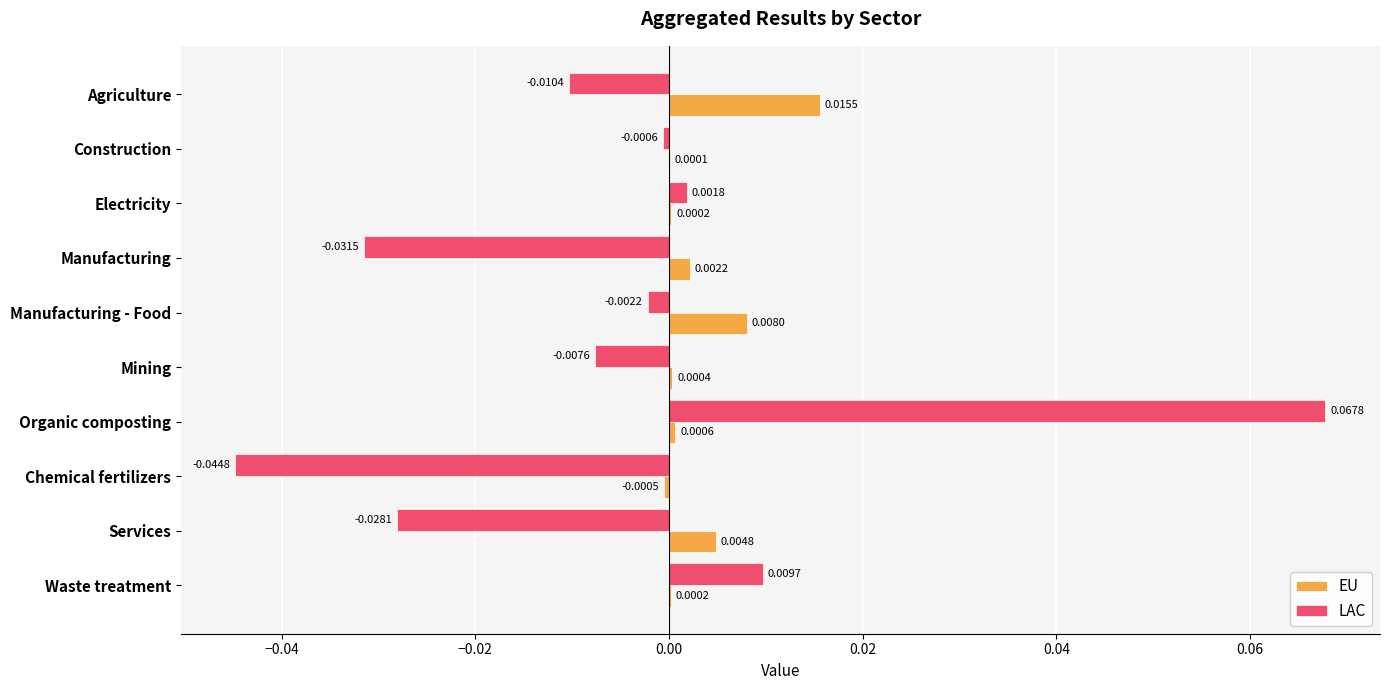

Which category has the highest value in the EU series?

Agriculture